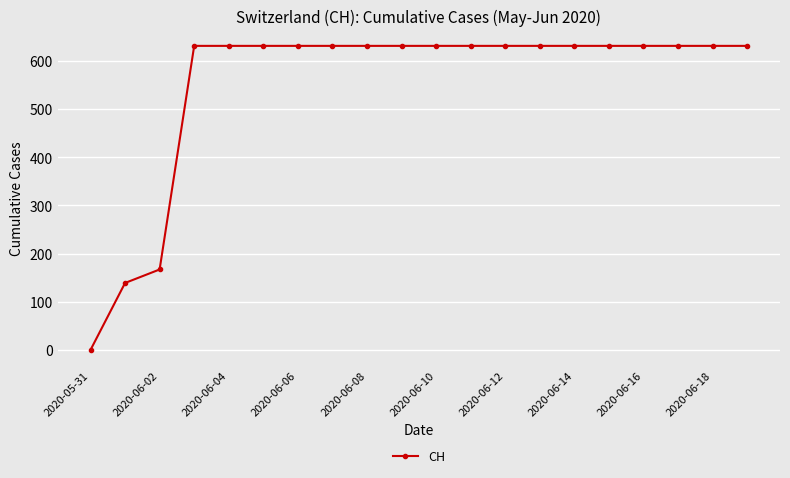

What is the maximum value shown in the chart?

631